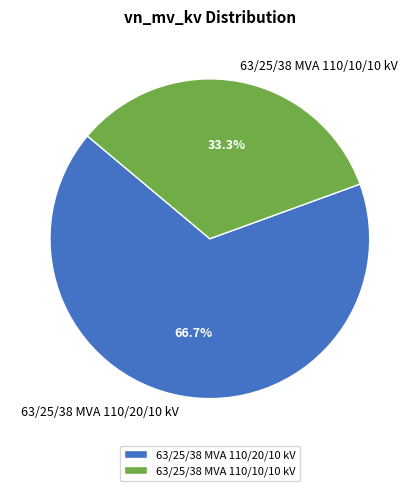

True or false: 63/25/38 MVA 110/20/10 kV accounts for 67% of the total.

True